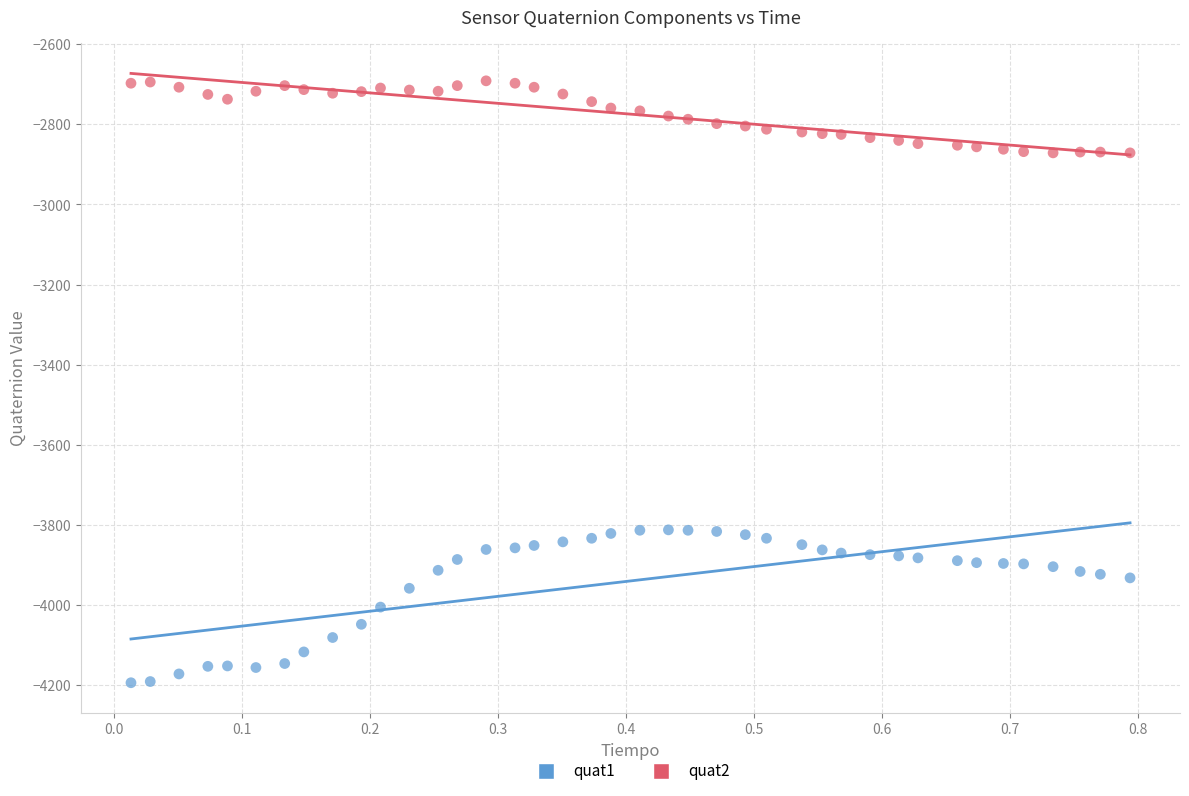

Which series reaches the maximum Y coordinate?

quat2